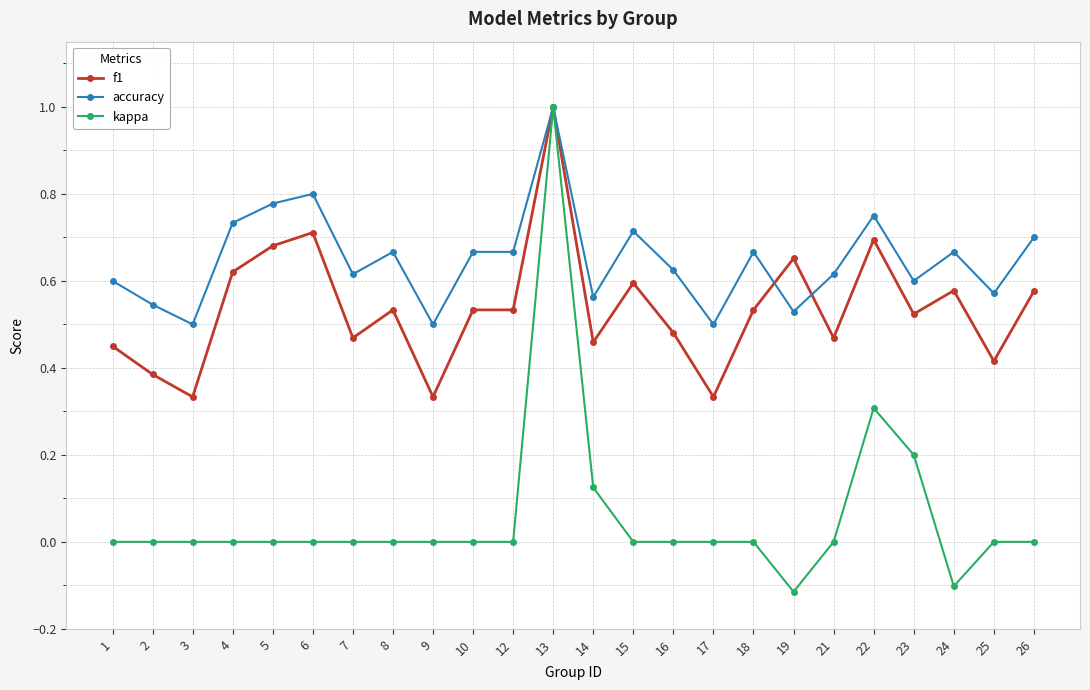

What is the highest value of the accuracy series?

1.0